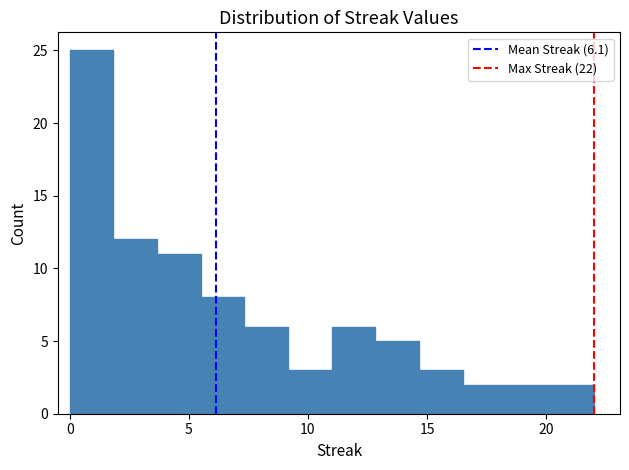

Around what value on the x-axis is the tallest bar? Give the approximate position of its centre, as read against the axis.

1.0